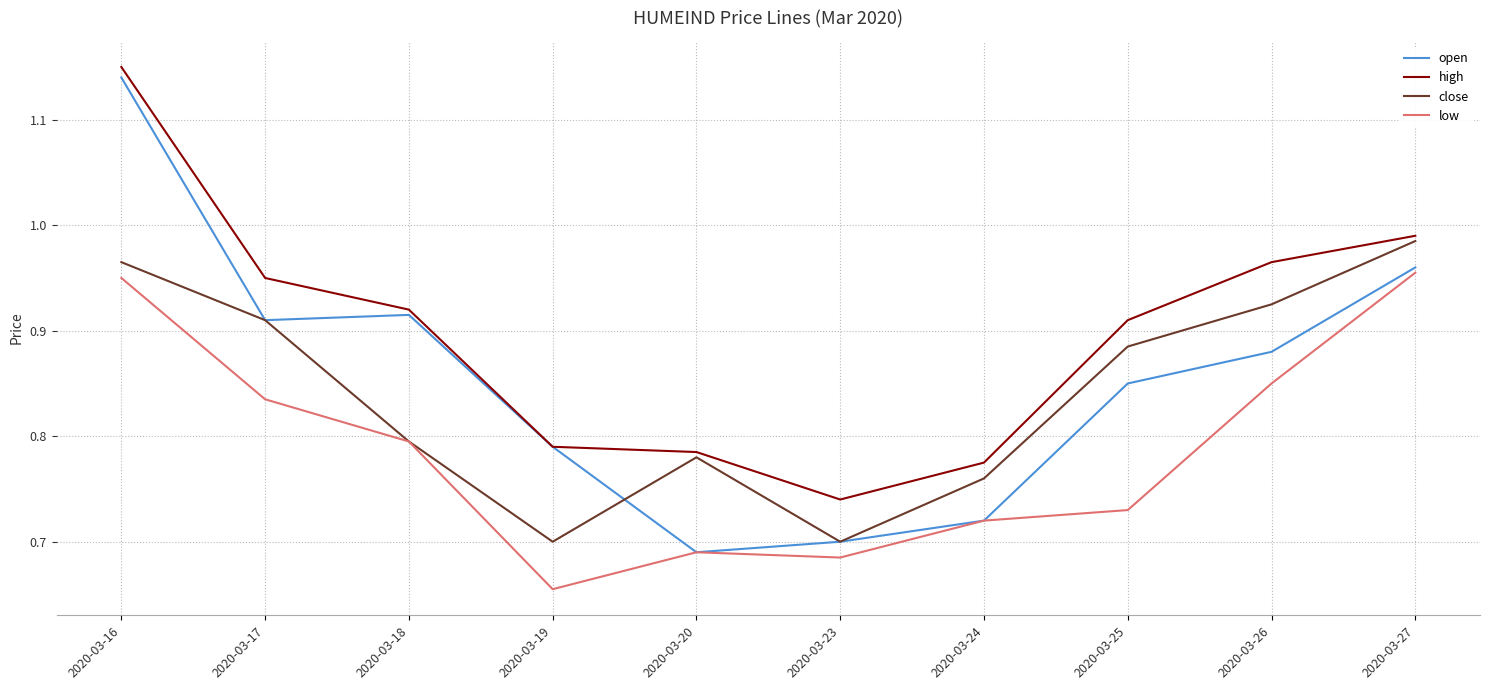

What is the difference between the highest and lowest values at 2020-03-18?

0.1